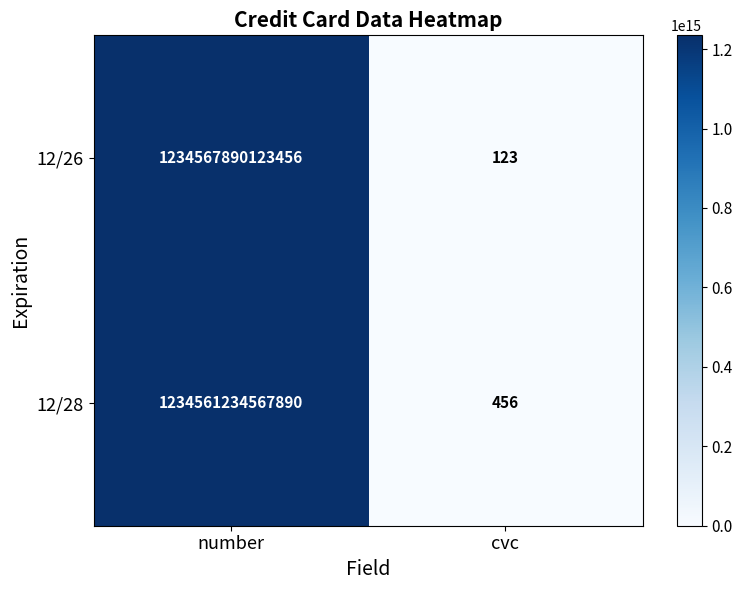

List the series in order of their peak value, lowest first.

12/28, 12/26